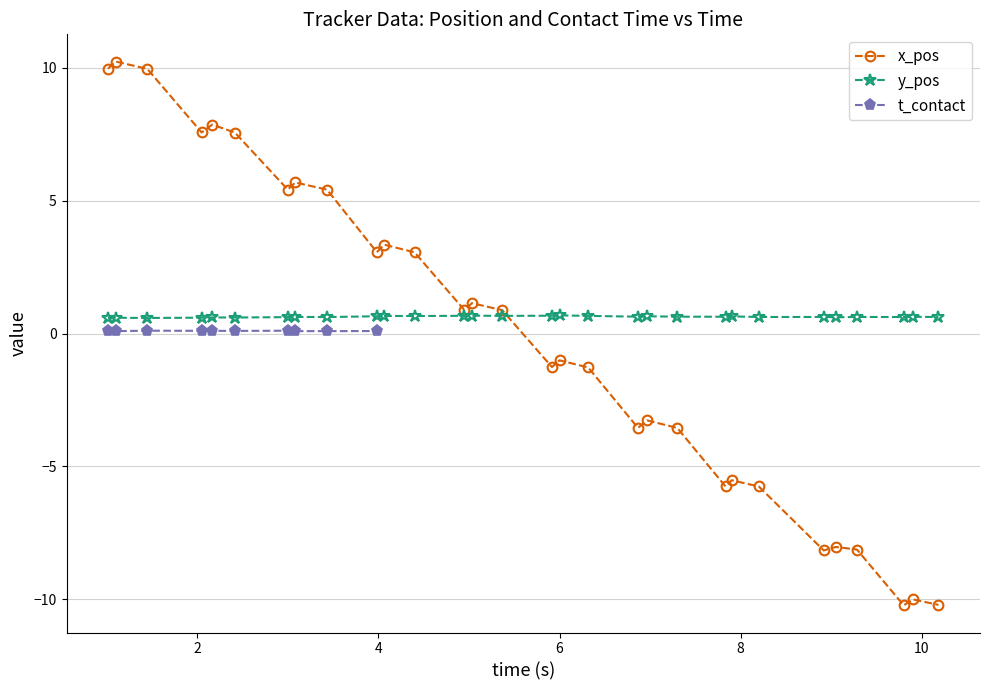

What is the lowest value of the x_pos series?

-10.2